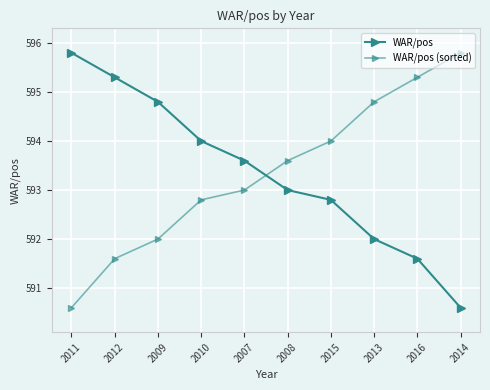

Which has a higher value, 2012 or 2010?

2012